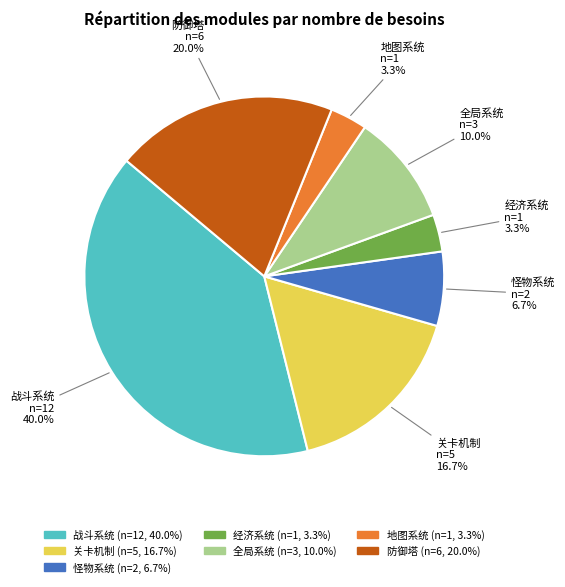

How many slices are in this pie chart?

7